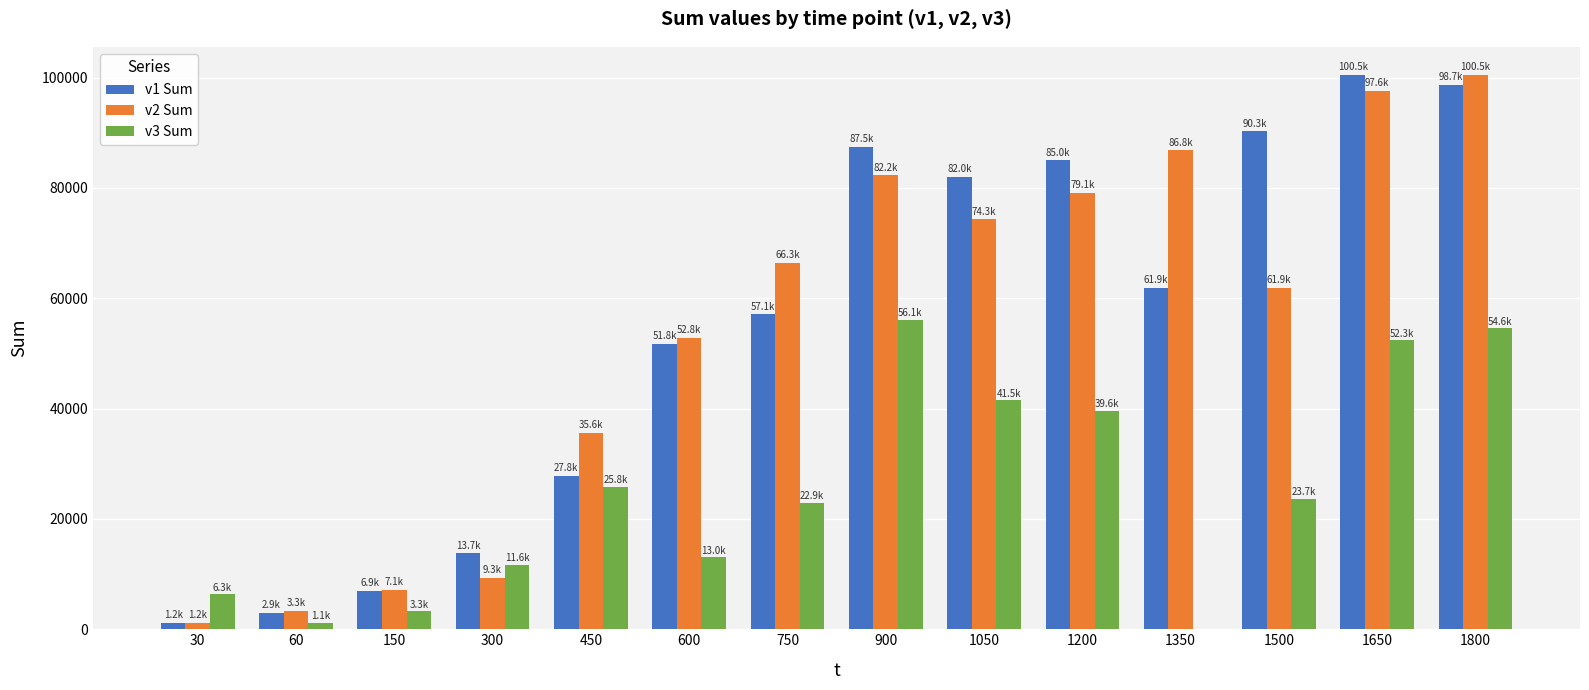

Are the bars grouped side by side (vs. stacked)?

Yes